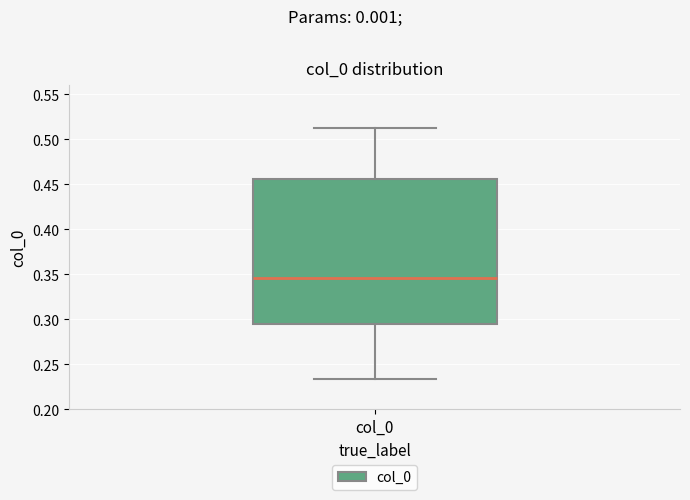

Read this box plot against the y-axis: the position of the median line, the range covered by the box, and the ends of both whiskers. The values are not printed on the chart, so give them approximately, as read against the axis.

median 0.345, box 0.295 to 0.455, whiskers 0.235 to 0.515